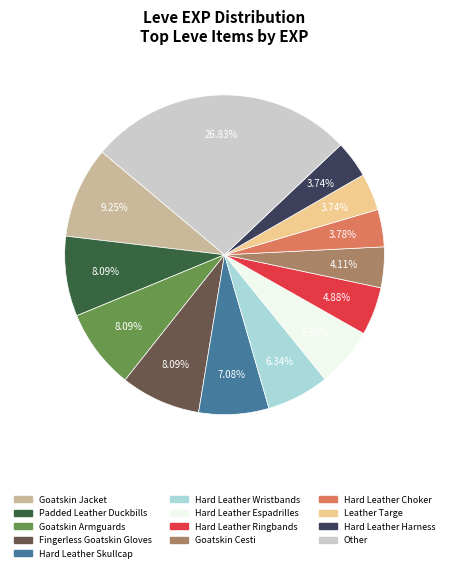

Does any single category account for the majority?

No